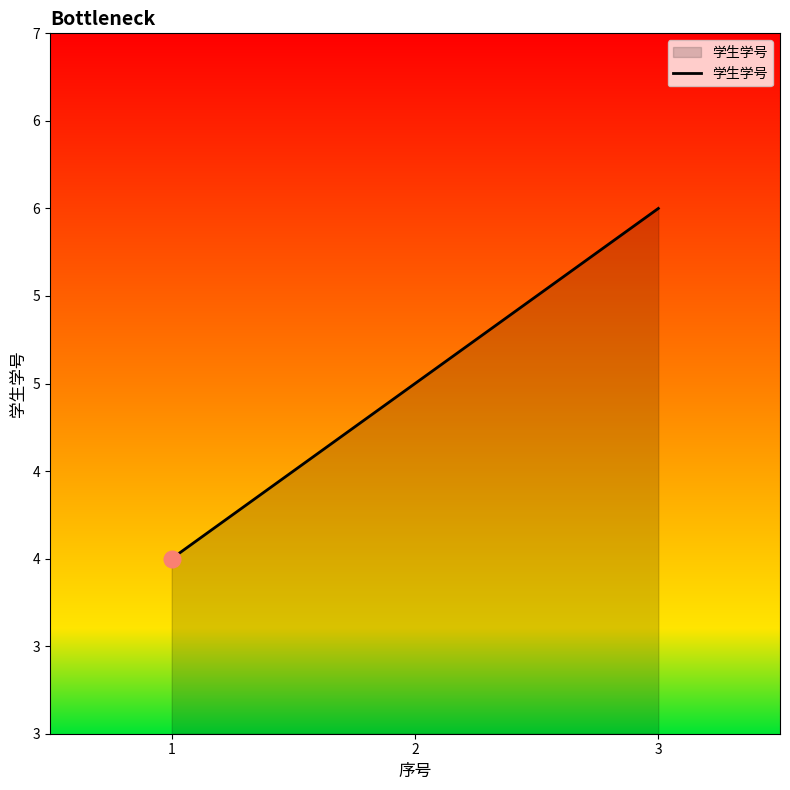

What is the change in value from 2 to 3?

+1